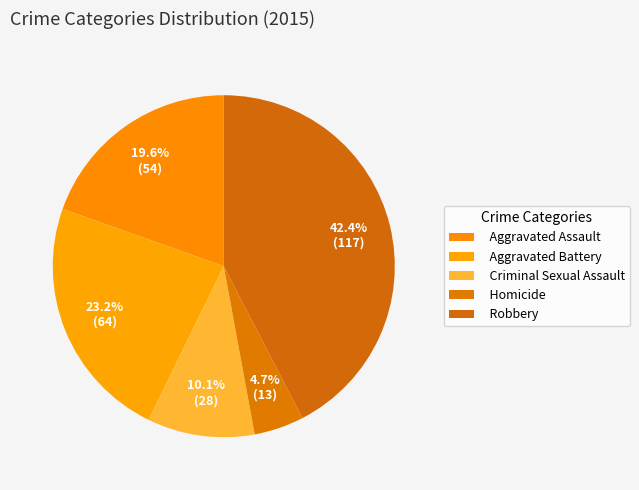

Count the number of slices in the pie.

5